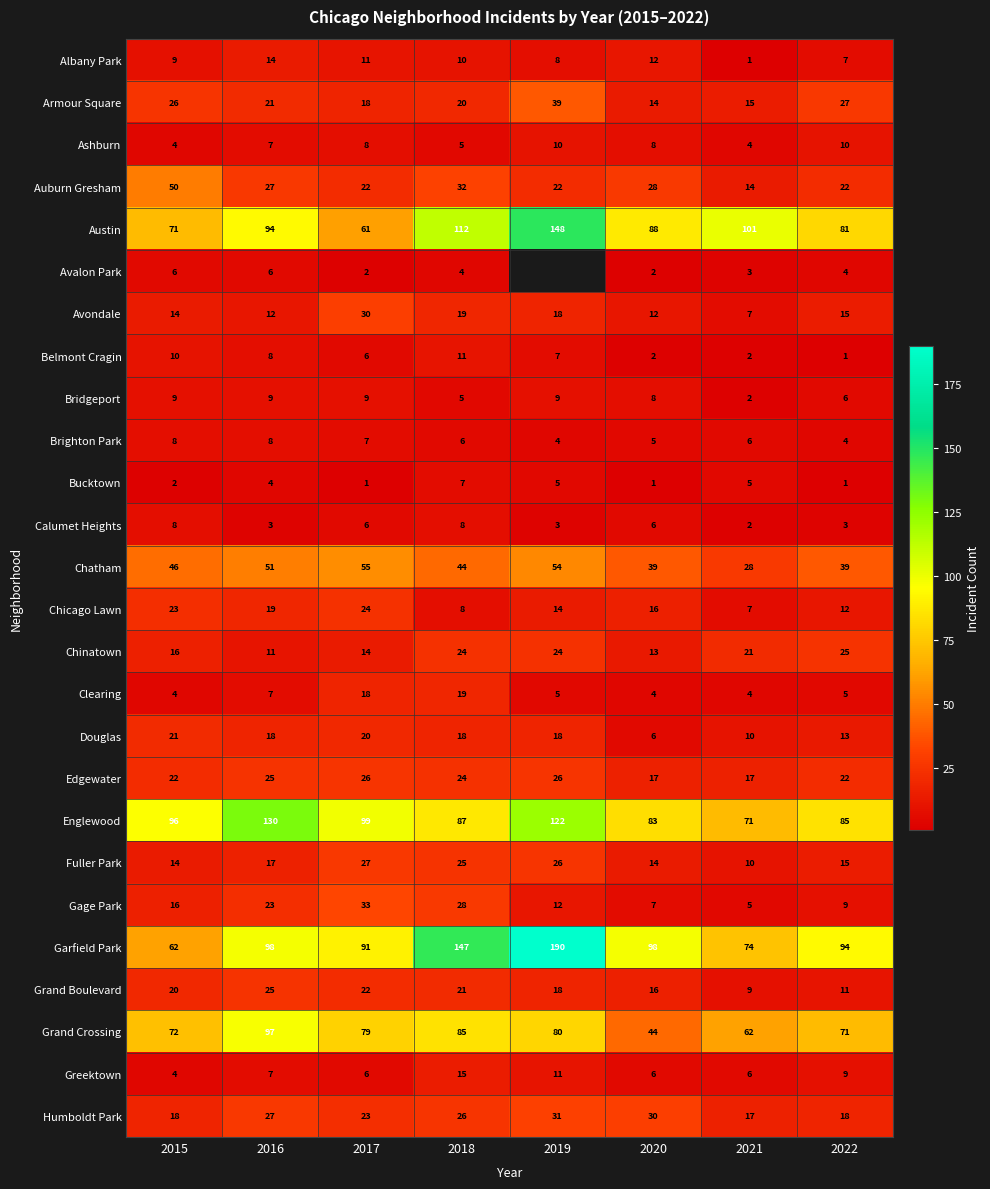

At which category is the sum across all series the highest?

2018